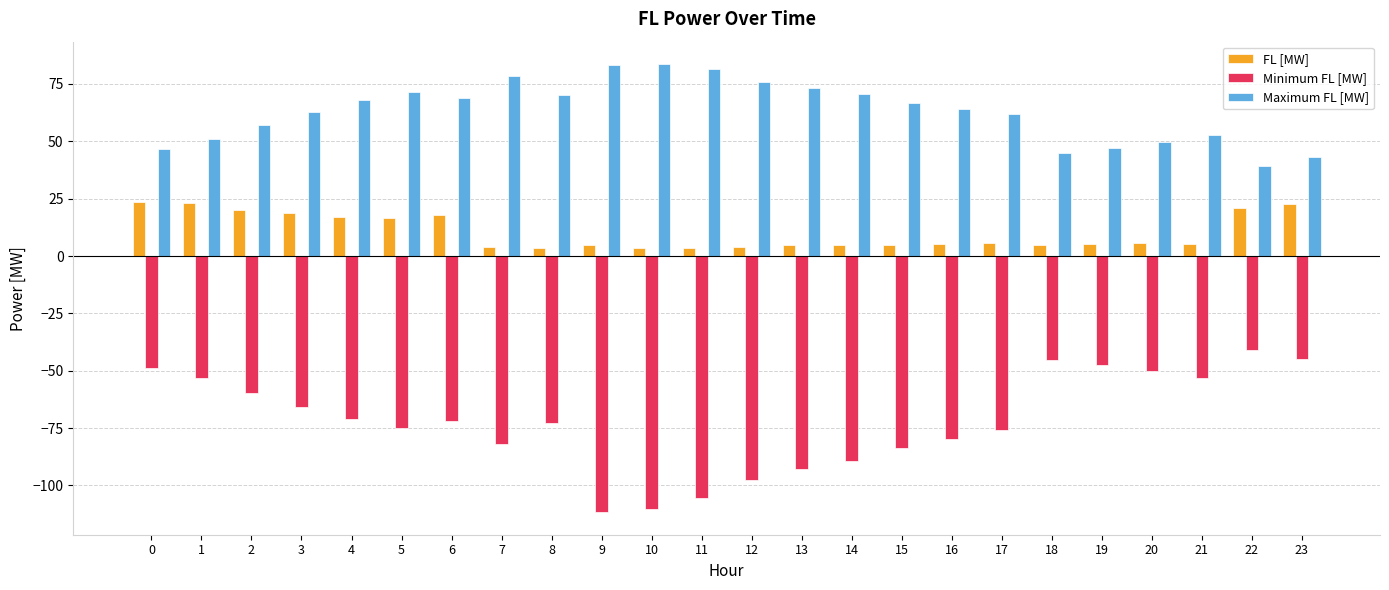

How many groups of bars are there?

24